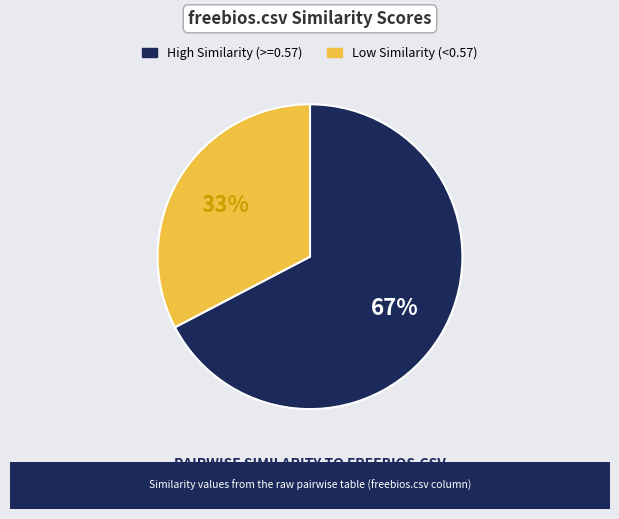

Does any single category account for the majority?

Yes